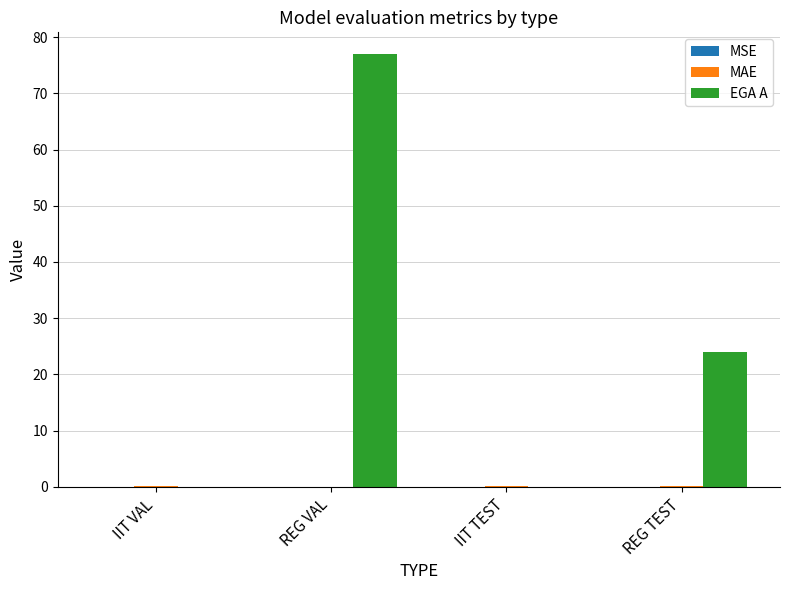

Between REG VAL and IIT TEST, which series saw the biggest shift?

EGA A